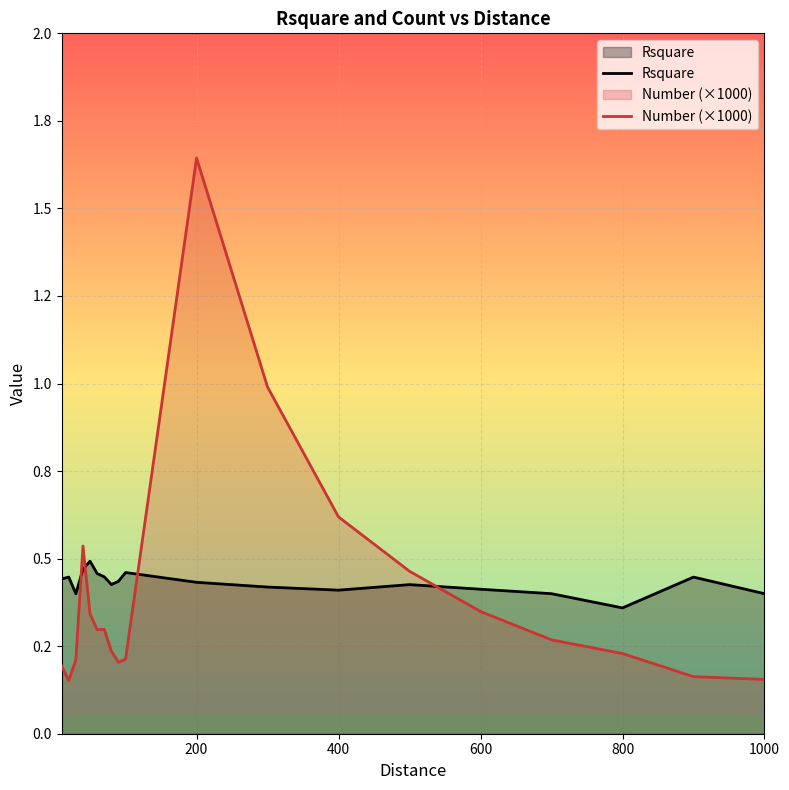

Reading left to right, what are all the values shown in this chart?

Rsquare: 0.4	0.4	0.4	0.5	0.5	0.5	0.4	0.4	0.4	0.5	0.4	0.4	0.4	0.4	0.4	0.4	0.4	0.4	0.4
Number (×1000): 0.2	0.2	0.2	0.5	0.3	0.3	0.3	0.2	0.2	0.2	1.6	1.0	0.6	0.5	0.3	0.3	0.2	0.2	0.2